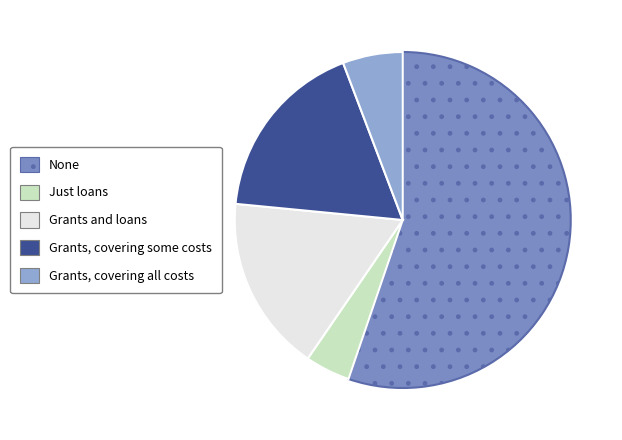

Count the number of slices in the pie.

5